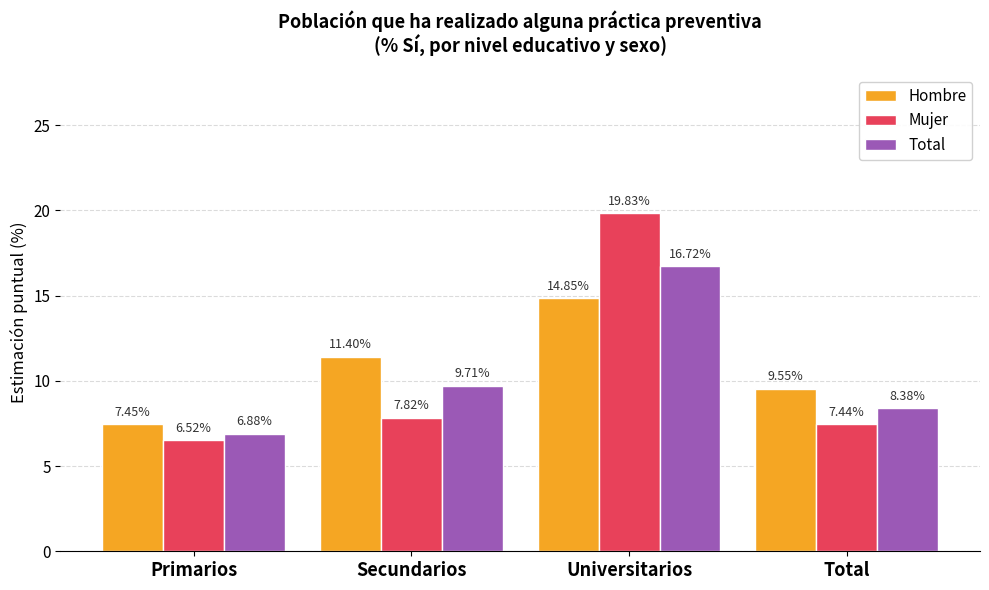

At which label does Total first exceed 9?

Secundarios